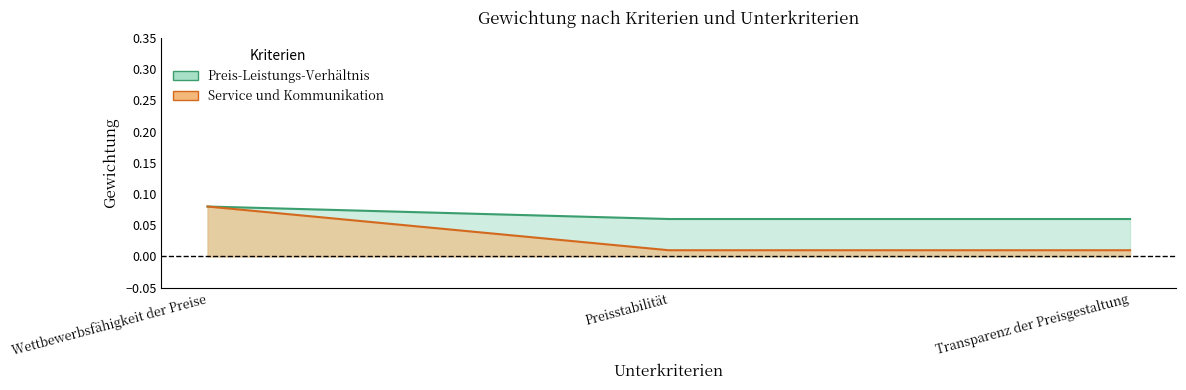

Reading left to right, list all the values displayed in this chart.

Preis-Leistungs-Verhältnis: 0.1	0.1	0.1
Service und Kommunikation: 0.1	0.0	0.0